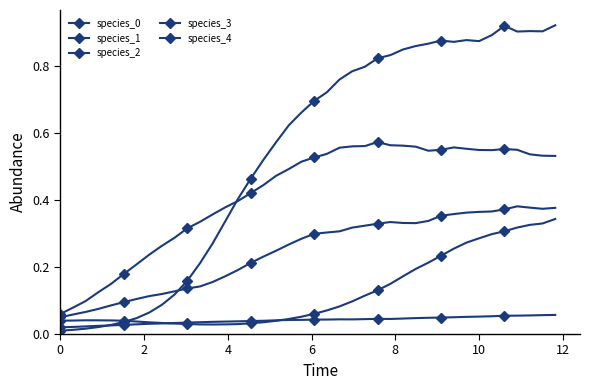

Does the chart have visible grid lines?

No